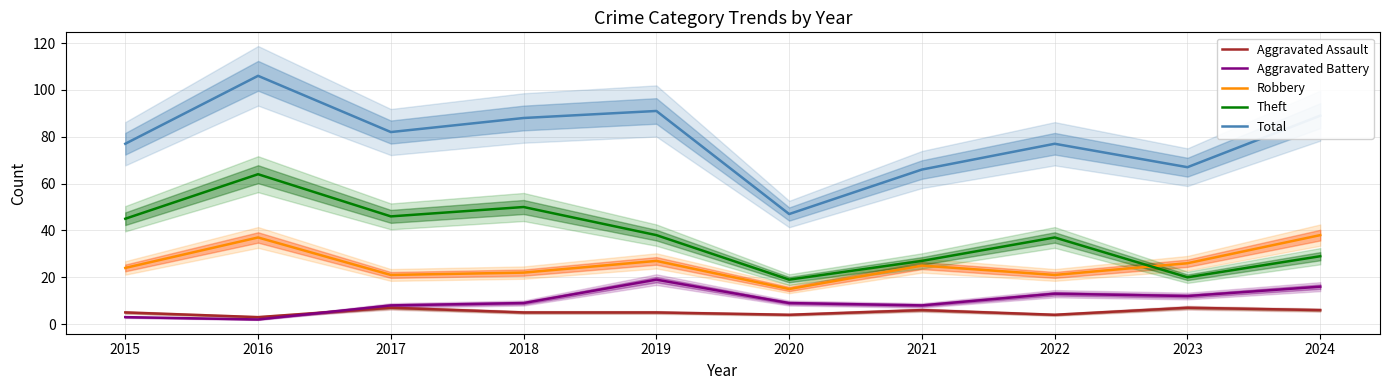

At which label does Aggravated Battery reach its peak?

2019